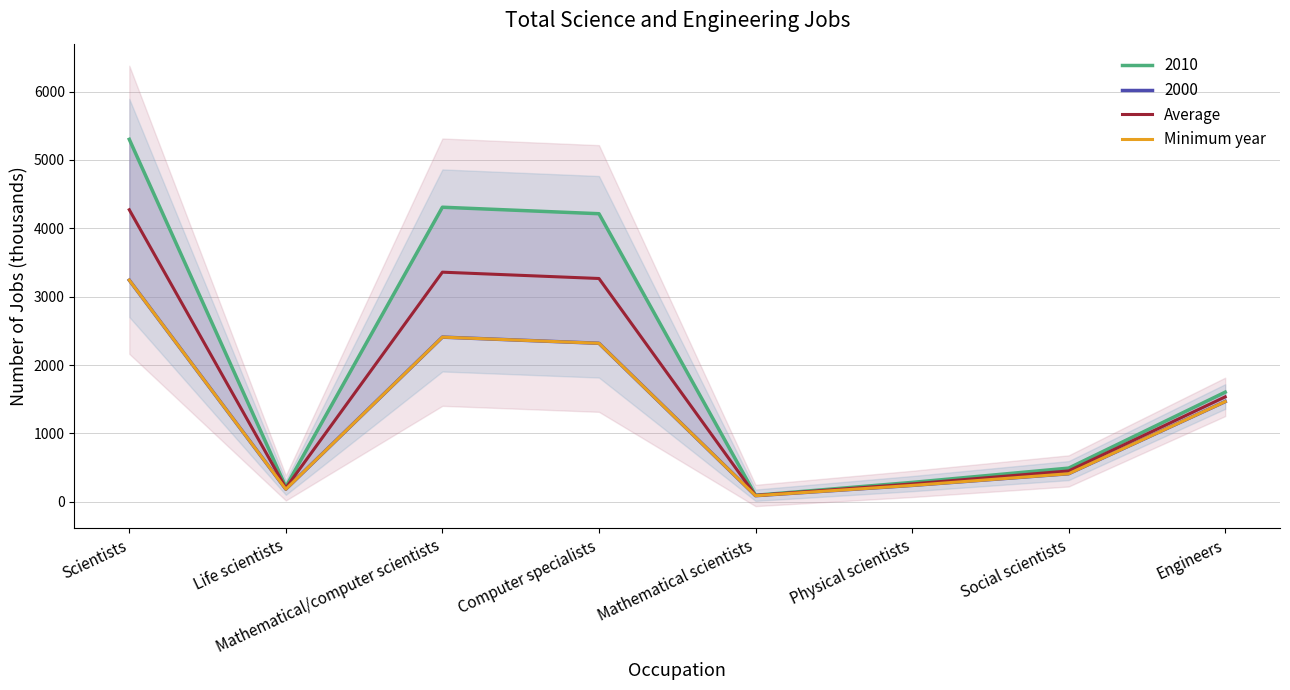

What is the approximate value of Average at Social scientists?

451.0